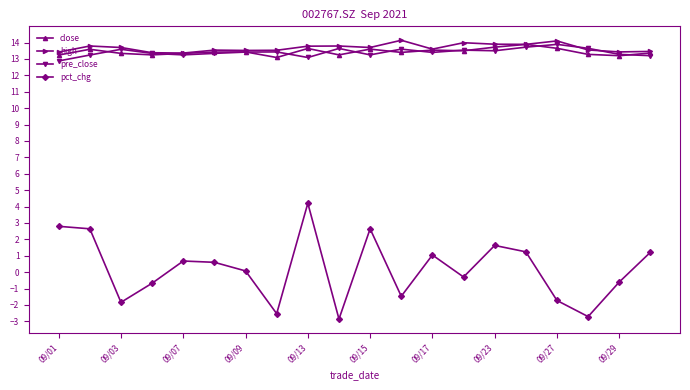

True or false: pre_close has more than 1 points higher than both neighbors.

True